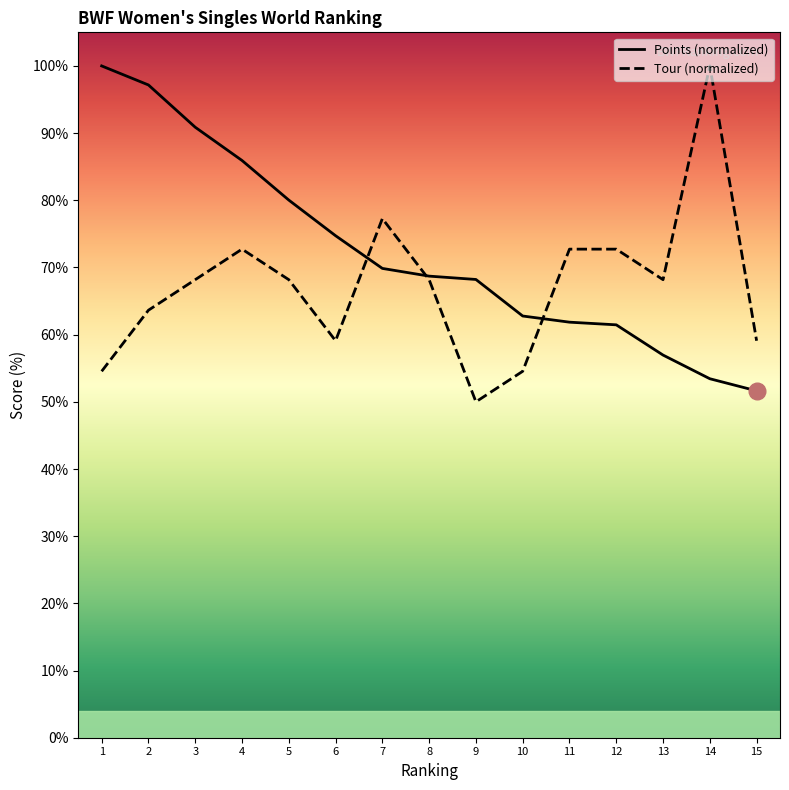

What is the sum of all Points (normalized) values?

1083.6